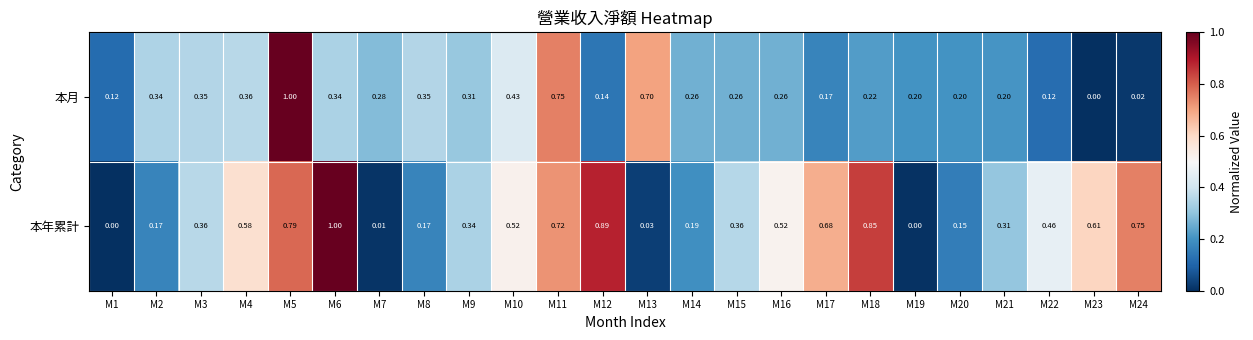

How many series are shown in this chart?

2